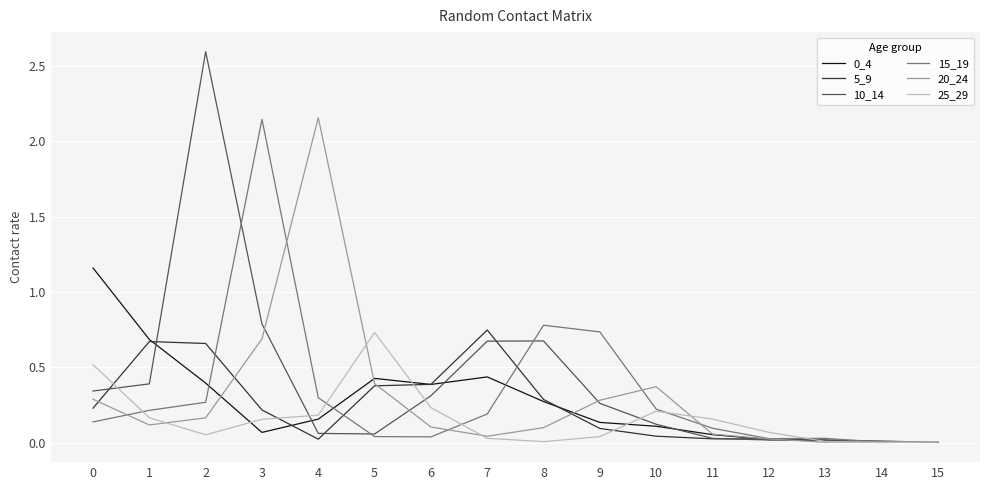

Is the value of 5_9 at 8 greater than the value of 15_19 at 11?

Yes